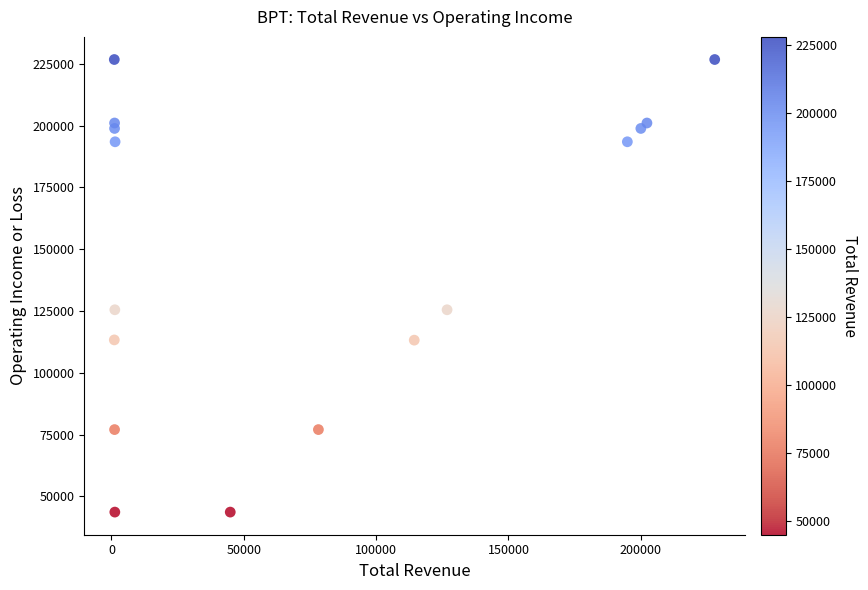

What is the range of X values (max minus min)?

226800